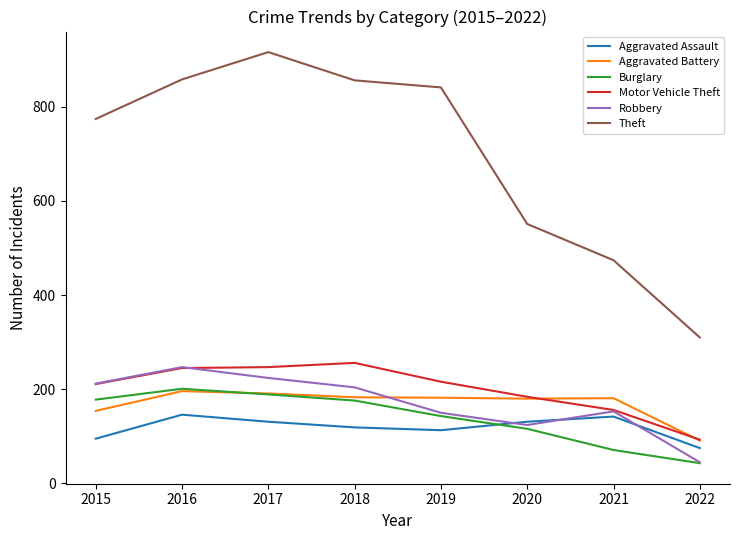

What is the sum of the Robbery values at 2021 and 2020?

277